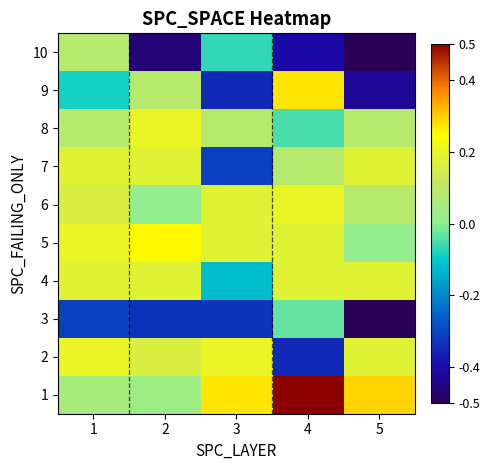

Which category has the lowest value across all series?

5